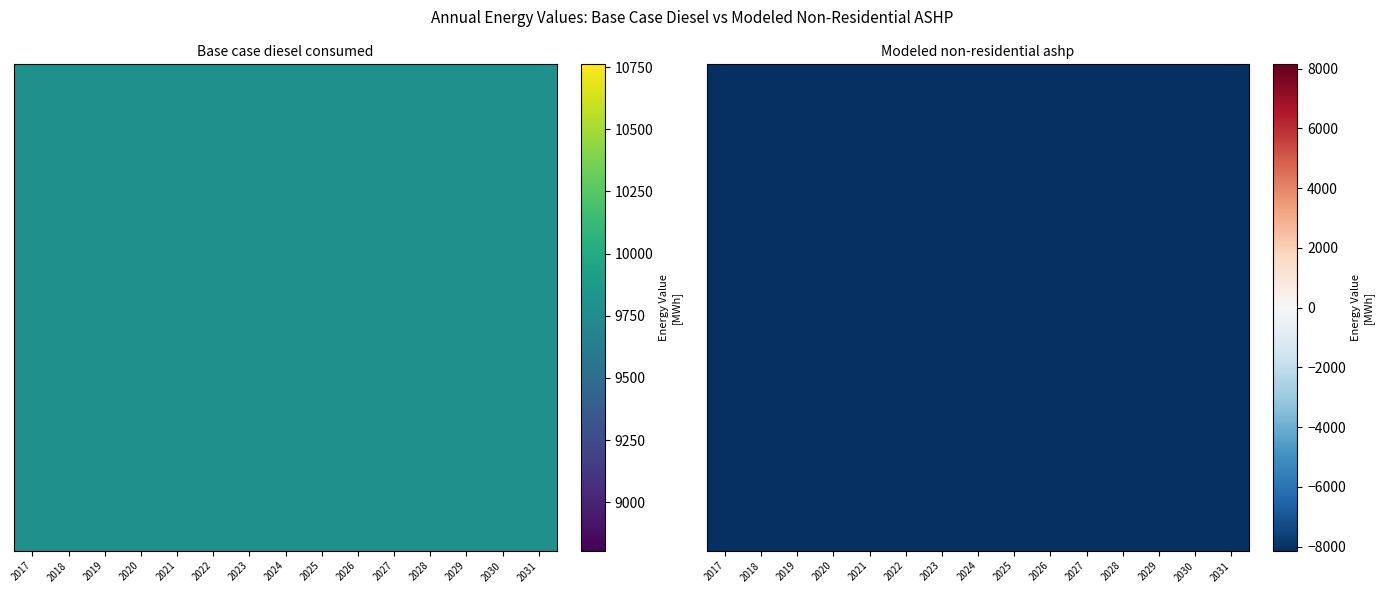

List the labels in order of Modeled non-residential ashp value, largest first.

0, 1, 2, 3, 4, 5, 6, 7, 8, 9, 10, 11, 12, 13, 14